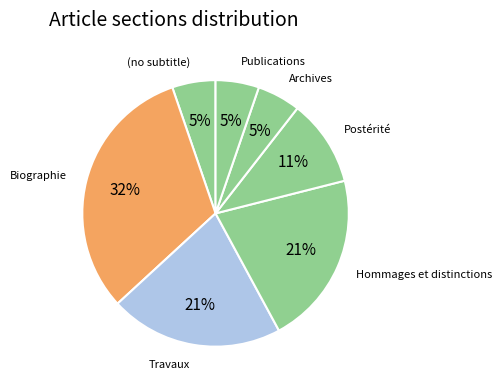

Which category has the biggest portion of the pie?

Biographie